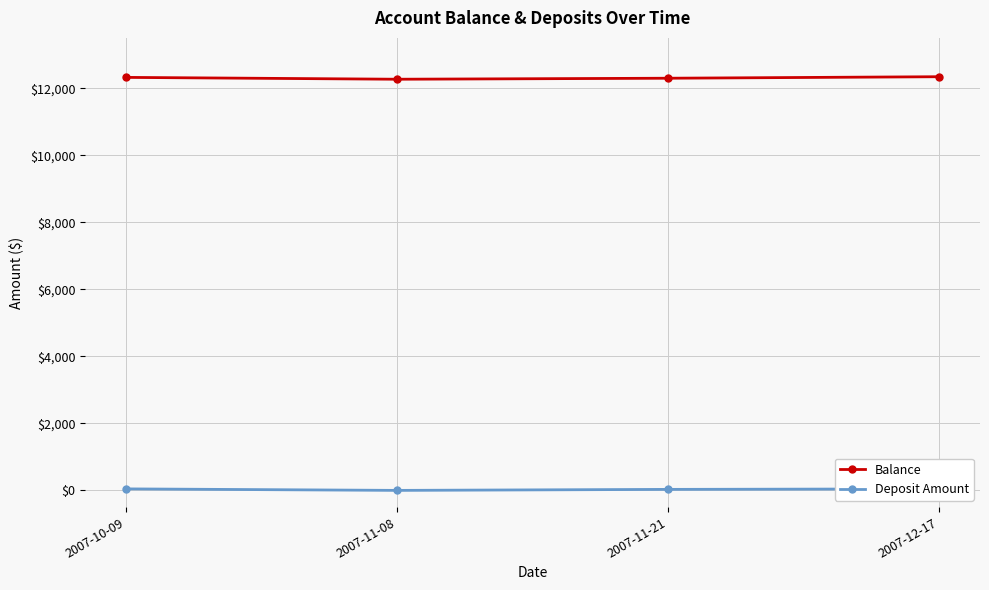

How many data points in Balance are above 12321?

2